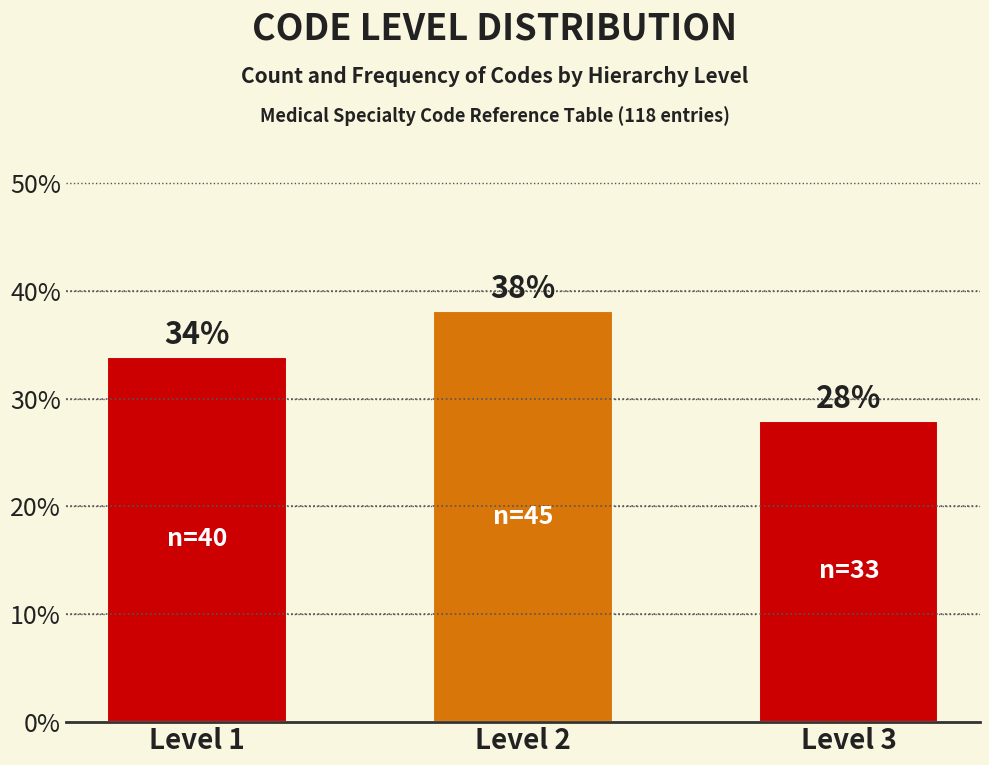

What is the value of the 1st bar from the left?

33.9